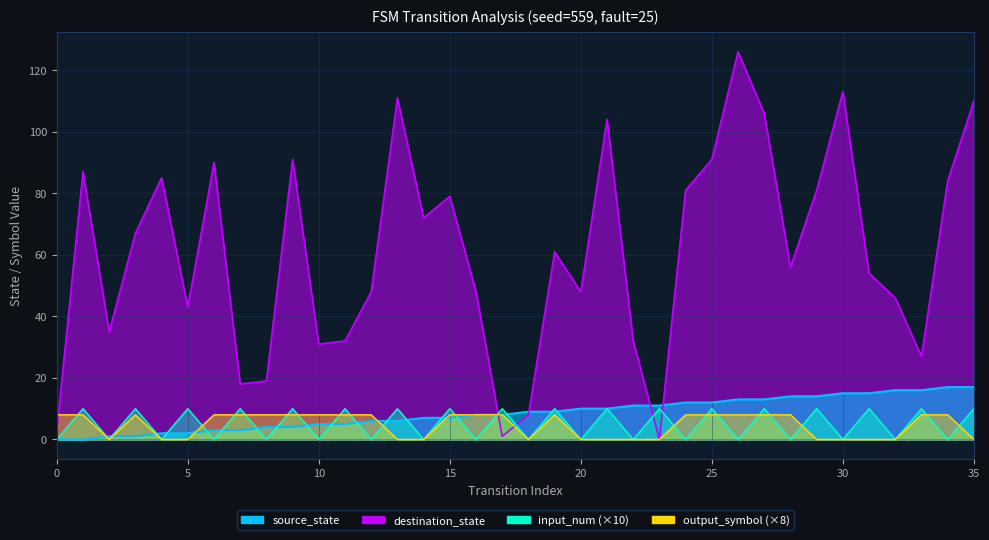

At which category is the sum across all series the highest?

26